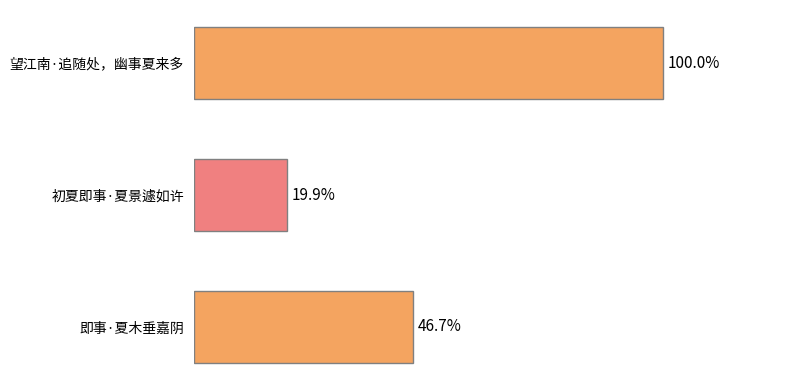

Are the bars horizontal?

Yes